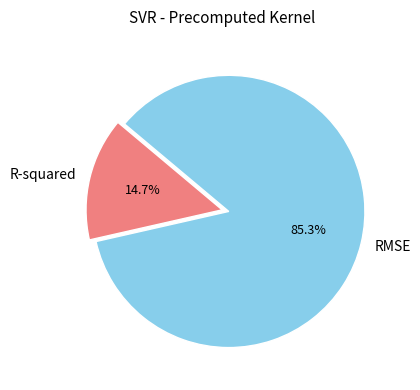

Is it true that R-squared is 15% of the pie?

True